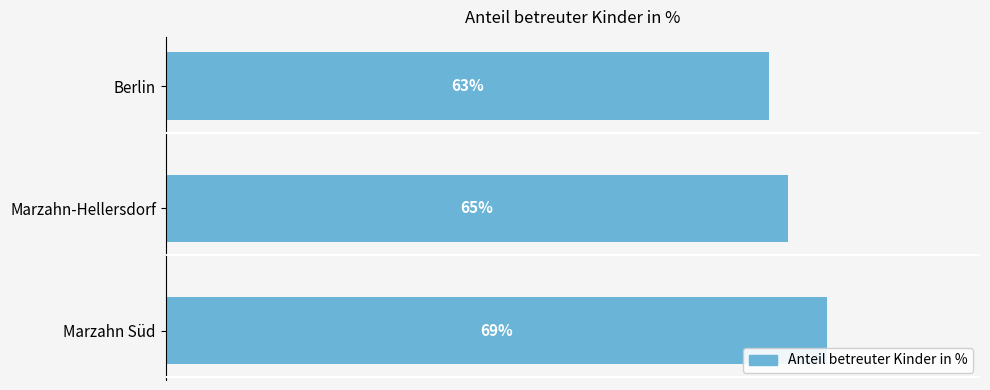

List the labels in order of value, largest first.

Marzahn Süd, Marzahn-Hellersdorf, Berlin